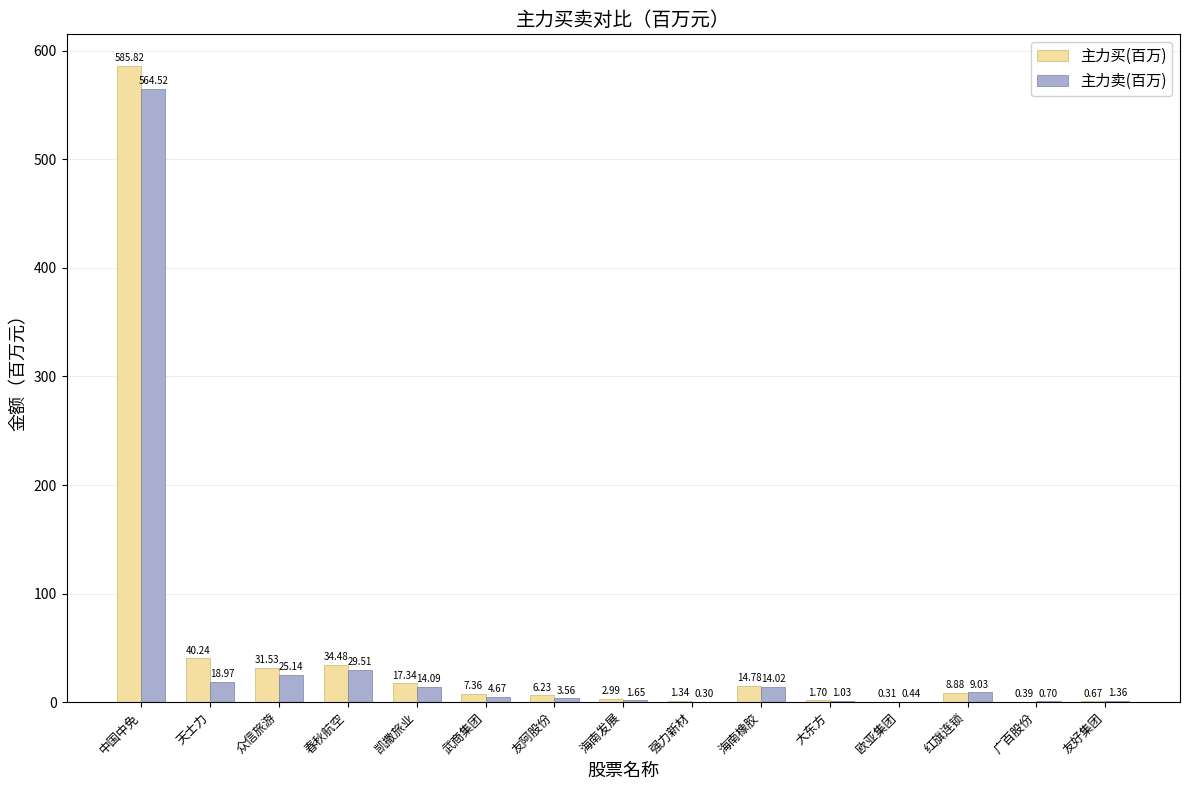

What is the sum of all 主力卖(百万) values?

689.0